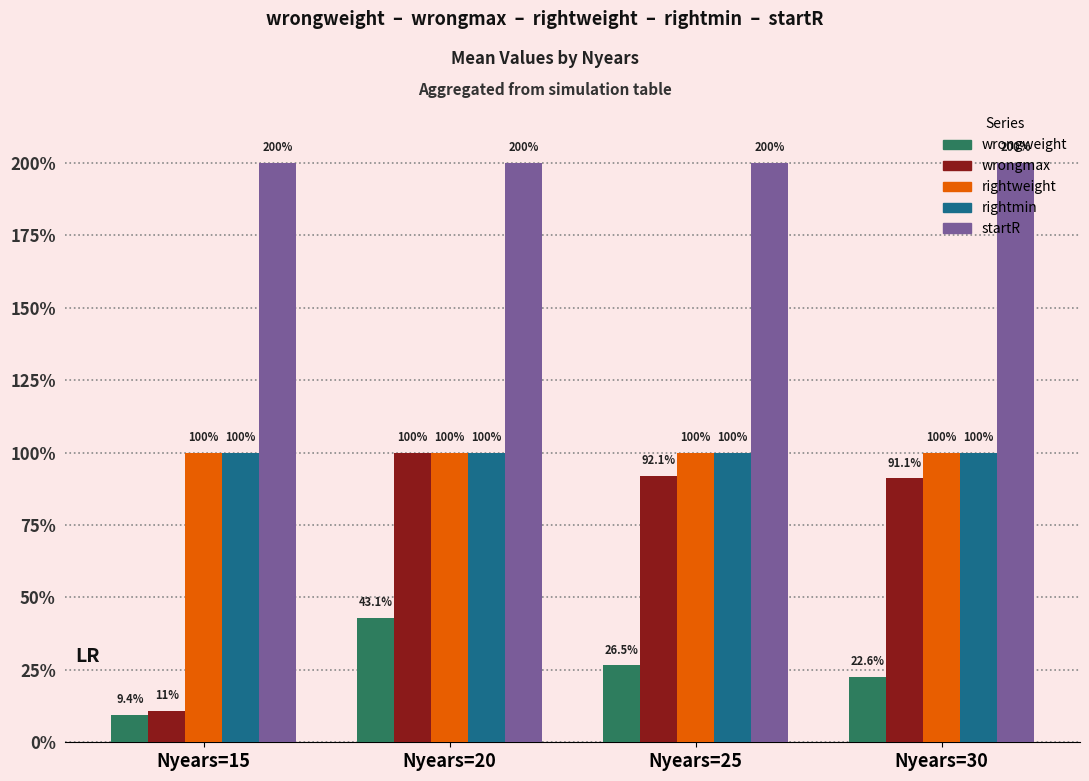

Are the bars grouped side by side (vs. stacked)?

Yes